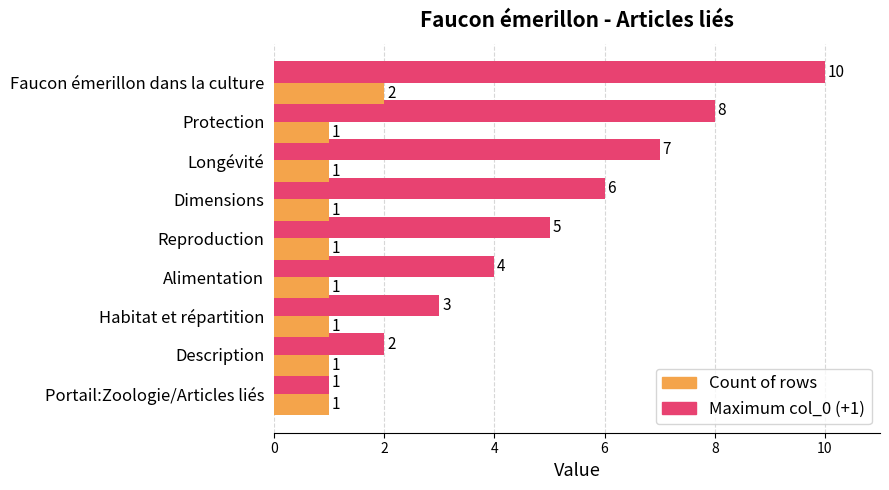

What is the average value of the Maximum col_0 (+1) series?

5